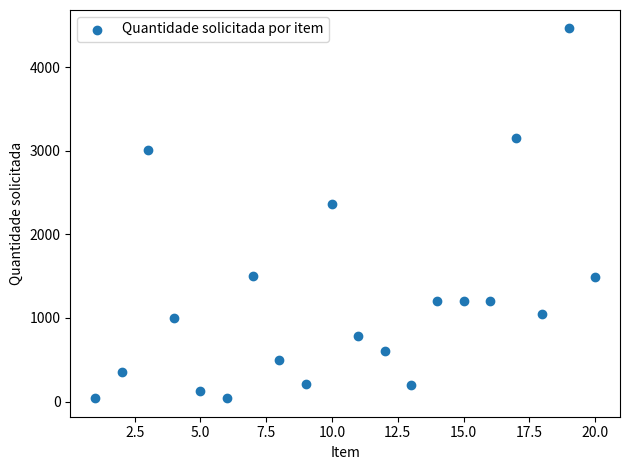

What Y value in the scatter plot is closest to 2251?

2363